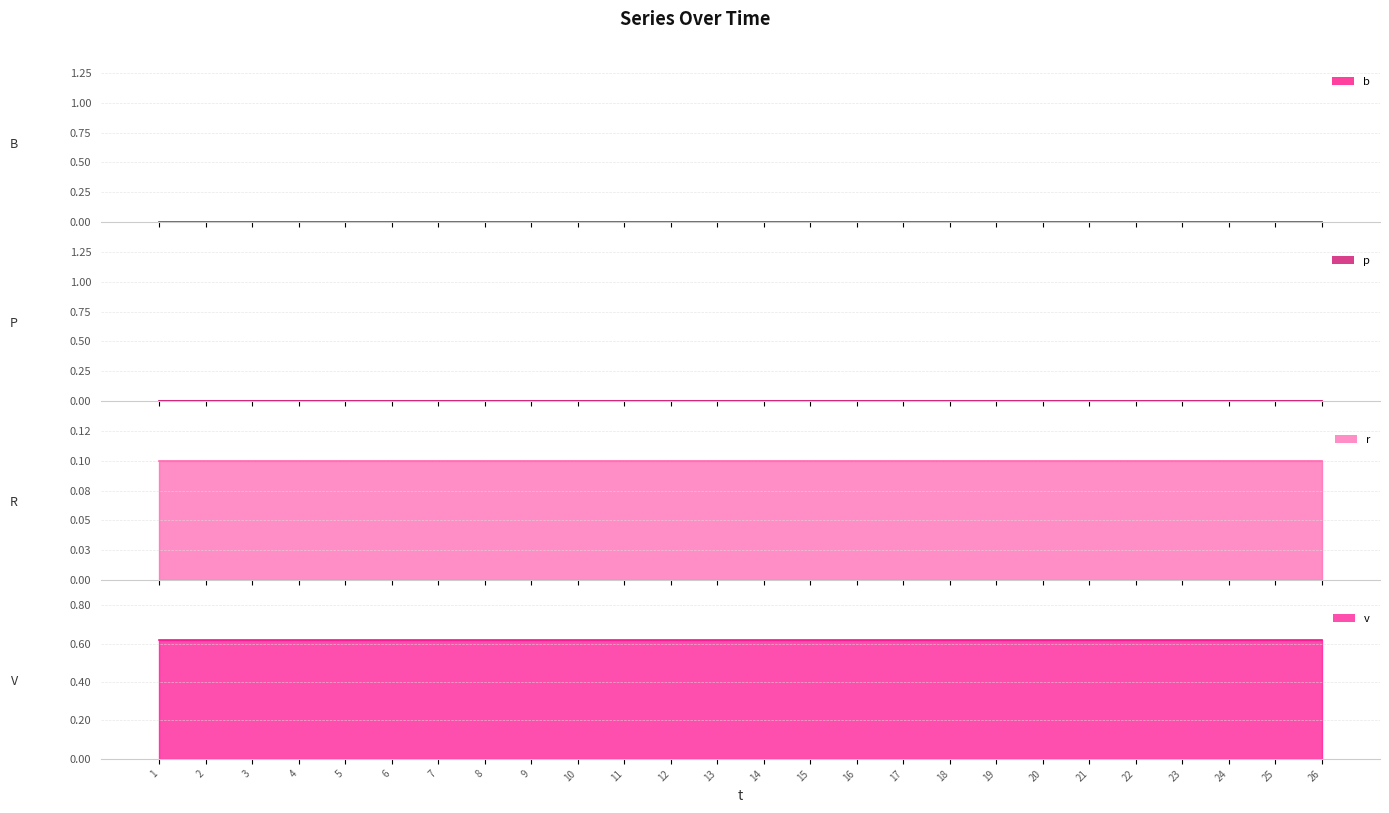

What is the average value of the v series?

0.6